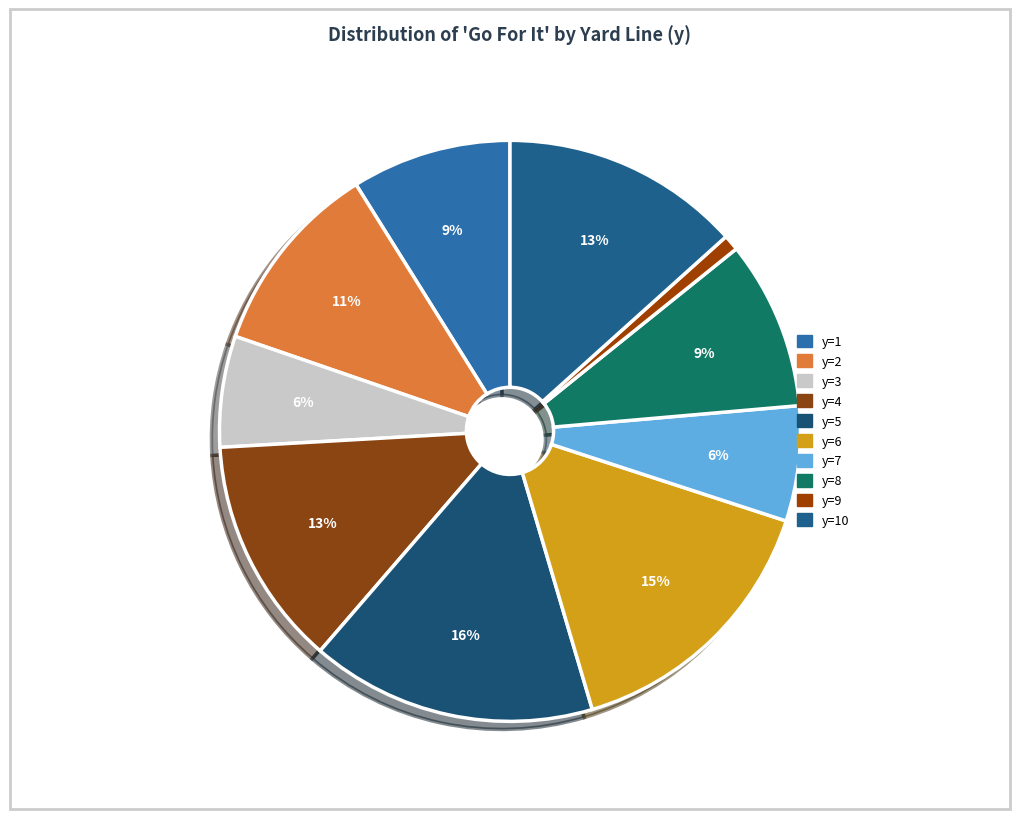

Which slice is the largest?

y=5